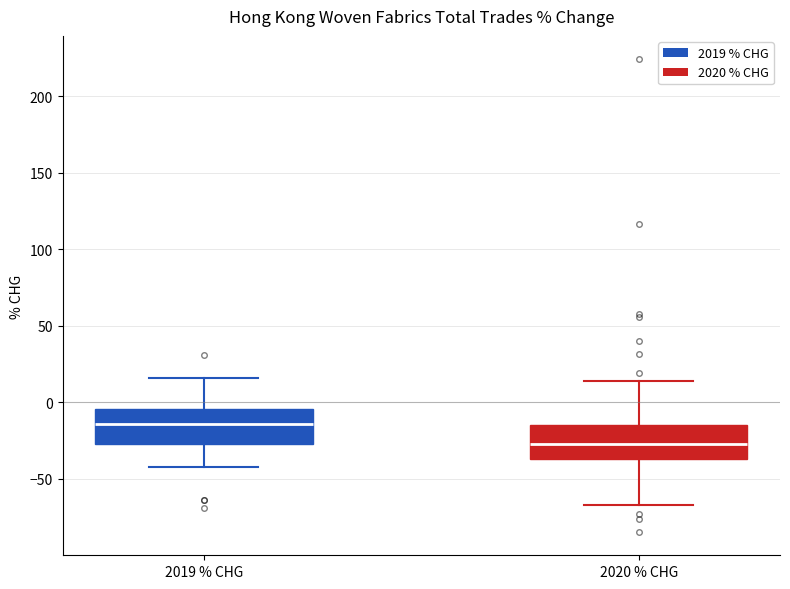

Where does the median line of the box for 2019 % CHG sit on the y-axis? The values are not printed on the chart, so give them approximately, as read against the axis.

-15